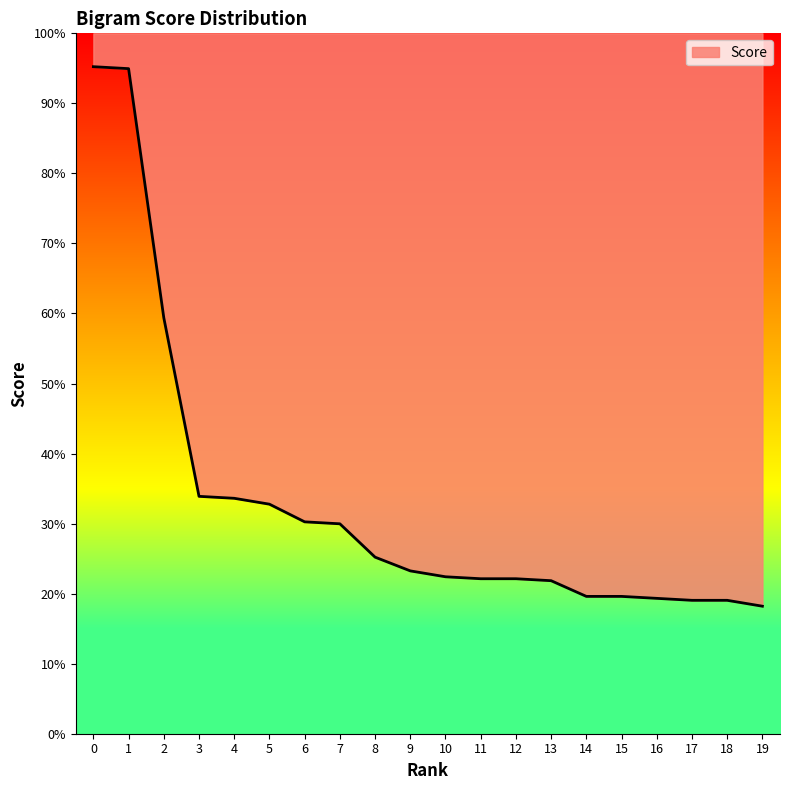

What is the change in value from 4 to 15?

-50